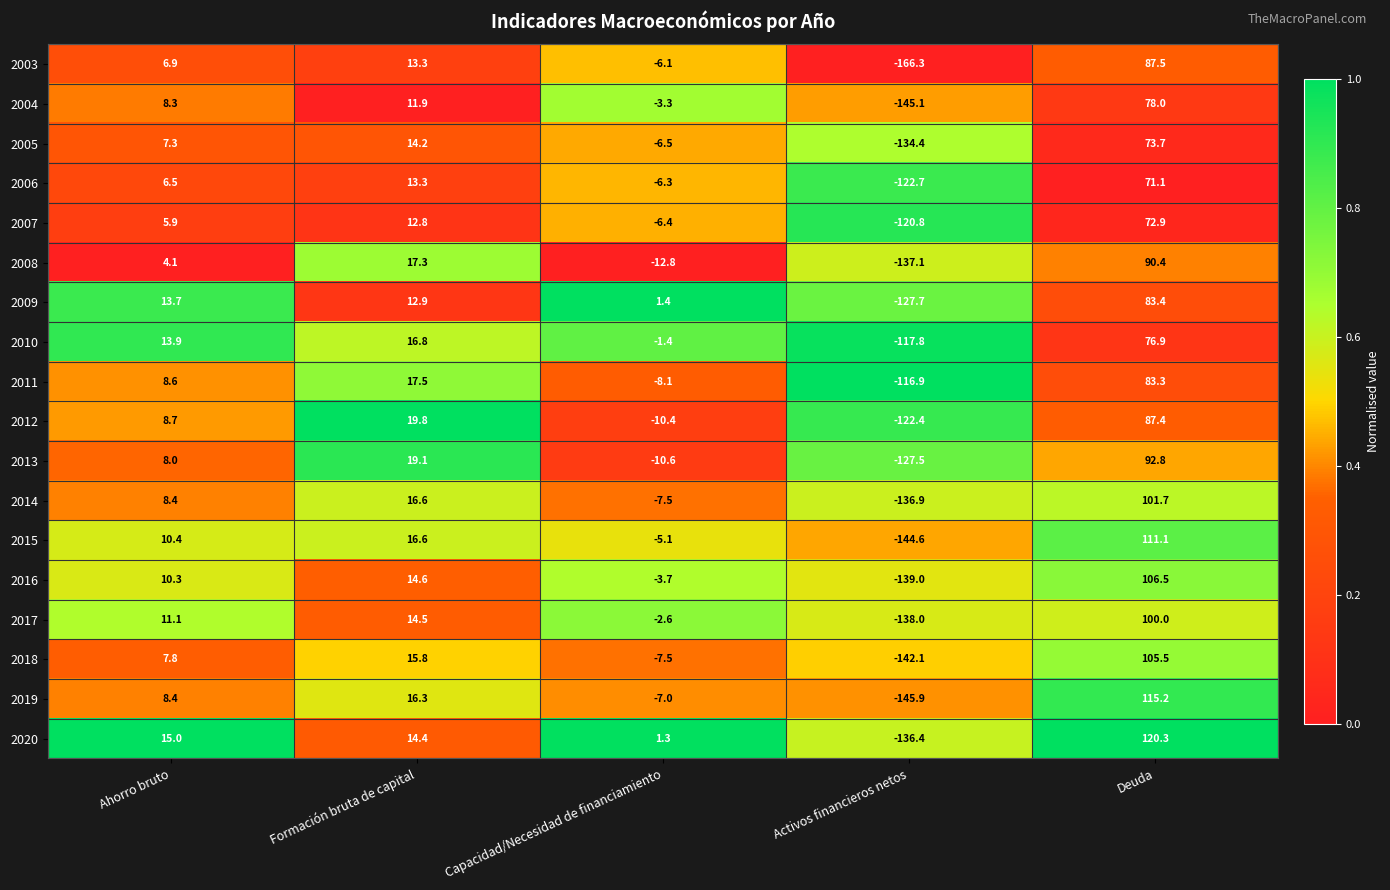

At which label does 2003 reach its minimum?

Activos financieros netos